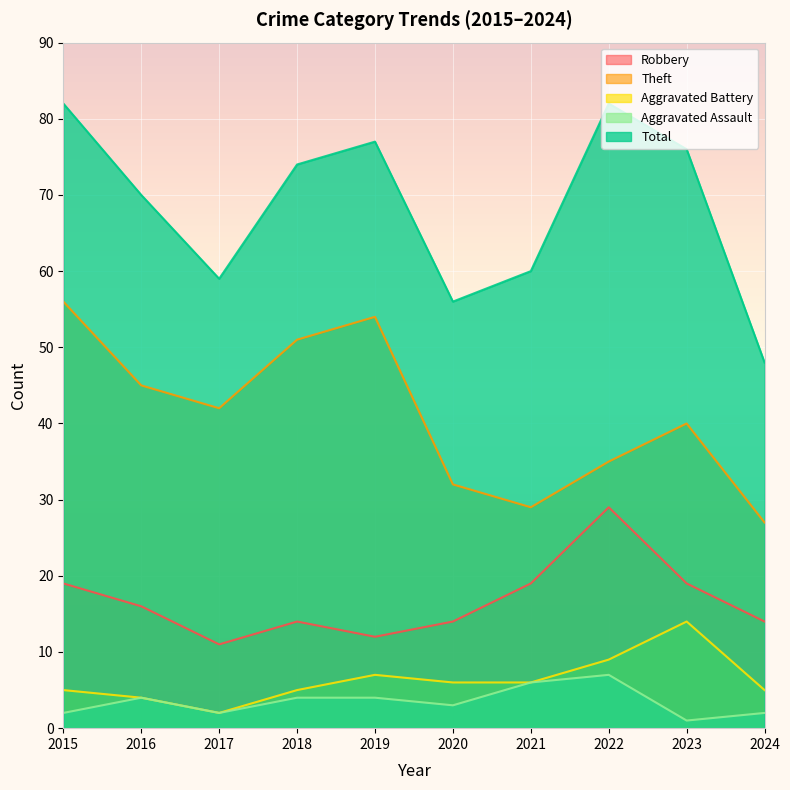

What is the average value of the Theft series?

41